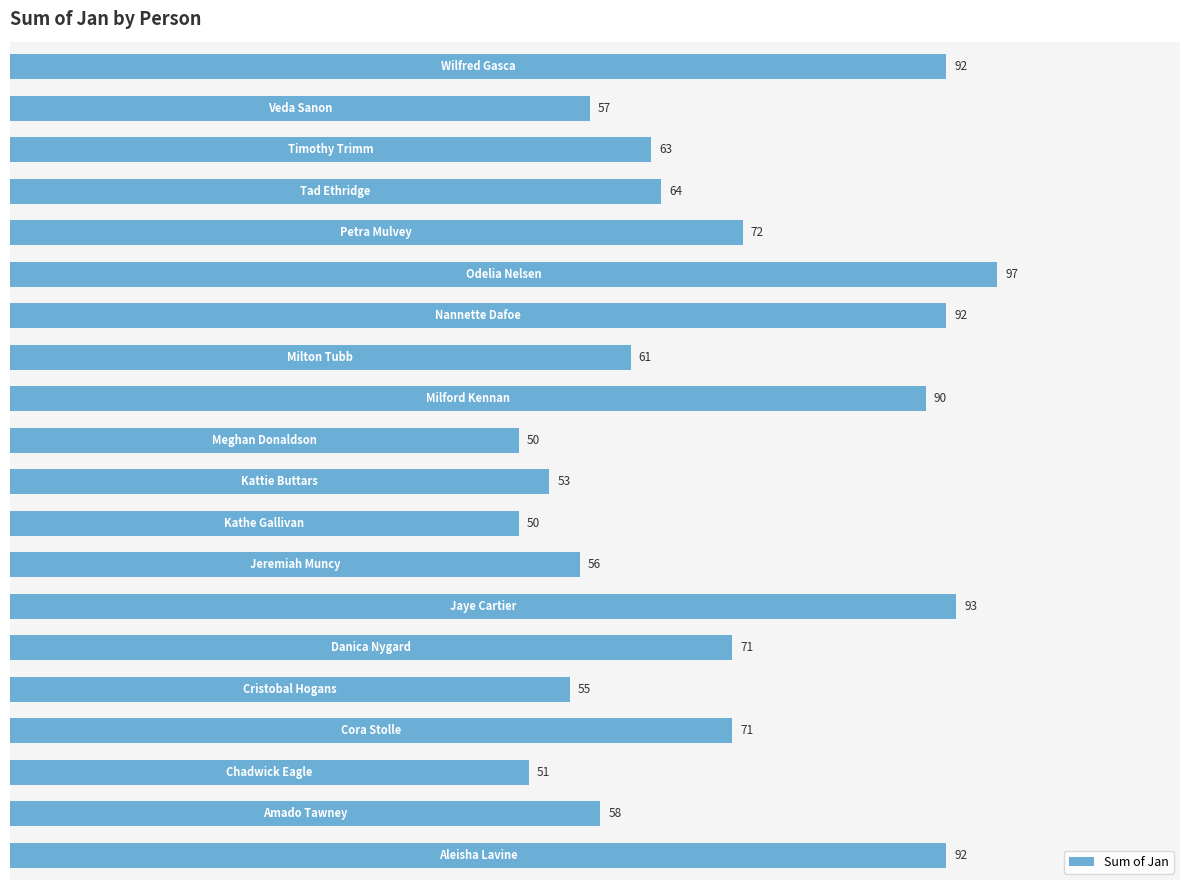

What is the maximum value shown in the chart?

97